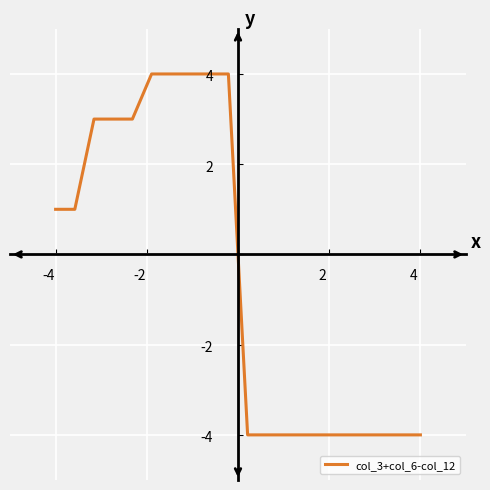

Does the chart have visible grid lines?

Yes